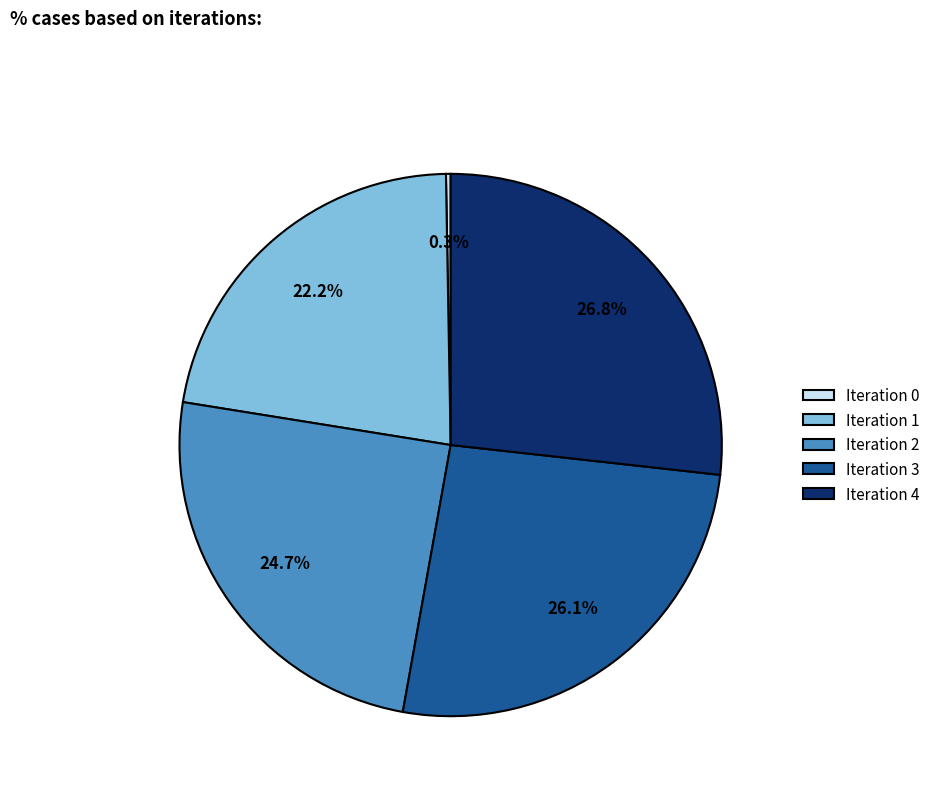

Between Iteration 2 and Iteration 3, which is larger?

Iteration 3